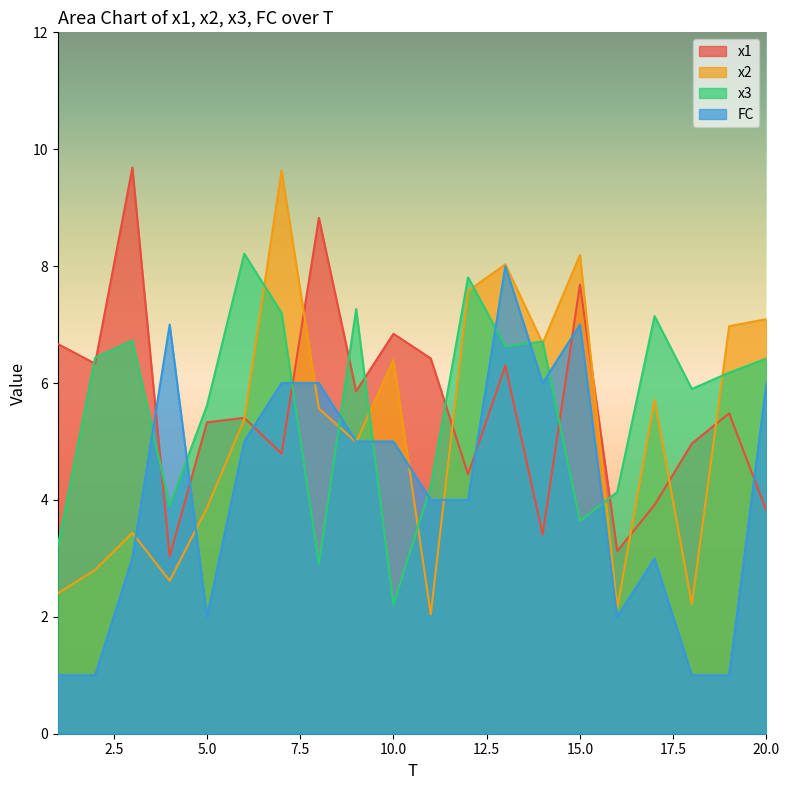

Reading left to right, extract all data points from this chart.

x1: 1=6.7	2=6.3	3=9.7	4=3.0	5=5.3	6=5.4	7=4.8	8=8.8	9=5.9	10=6.8	11=6.4	12=4.4	13=6.3	14=3.4	15=7.7	16=3.1	17=3.9	18=5.0	19=5.5	20=3.8
x2: 1=2.4	2=2.8	3=3.4	4=2.6	5=3.9	6=5.4	7=9.6	8=5.6	9=5.0	10=6.4	11=2.0	12=7.6	13=8.0	14=6.7	15=8.2	16=2.2	17=5.7	18=2.2	19=7.0	20=7.1
x3: 1=3.2	2=6.4	3=6.7	4=3.9	5=5.6	6=8.2	7=7.2	8=2.9	9=7.3	10=2.2	11=4.2	12=7.8	13=6.6	14=6.7	15=3.6	16=4.1	17=7.1	18=5.9	19=6.2	20=6.4
FC: 1=1.0	2=1.0	3=3.0	4=7.0	5=2.0	6=5.0	7=6.0	8=6.0	9=5.0	10=5.0	11=4.0	12=4.0	13=8.0	14=6.0	15=7.0	16=2.0	17=3.0	18=1.0	19=1.0	20=6.0